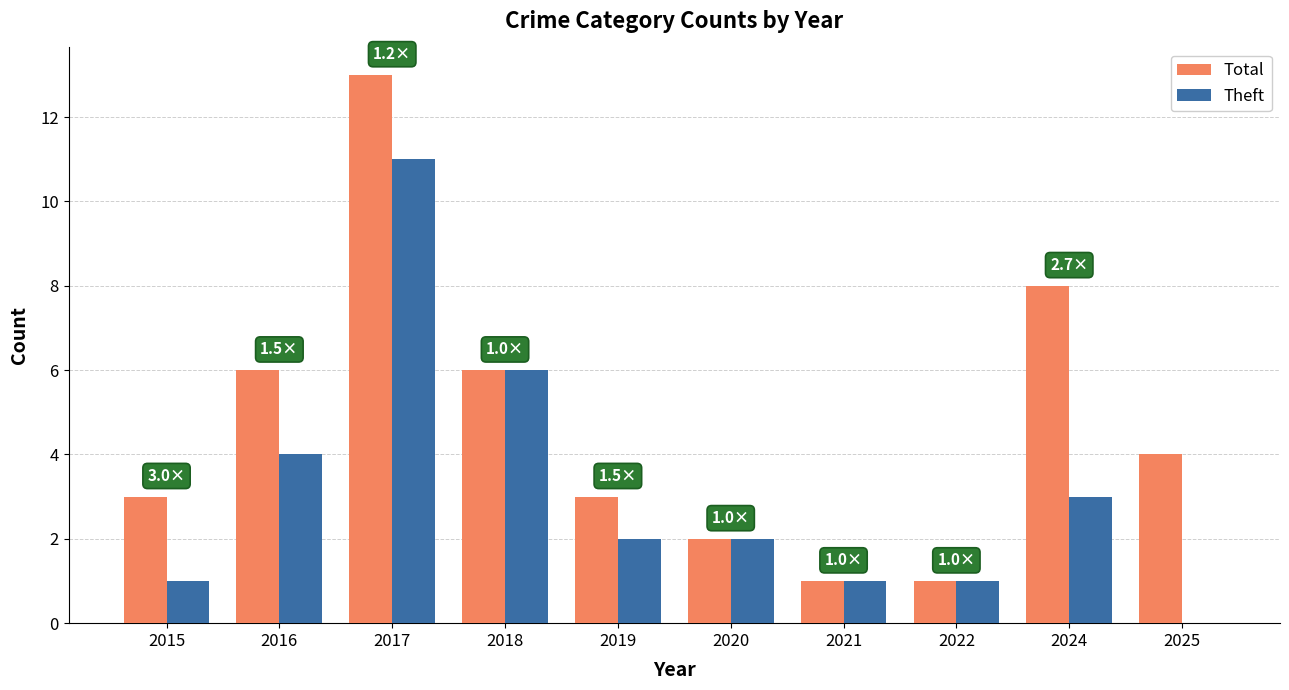

Is the value of Theft at 2016 greater than the value of Total at 2019?

Yes